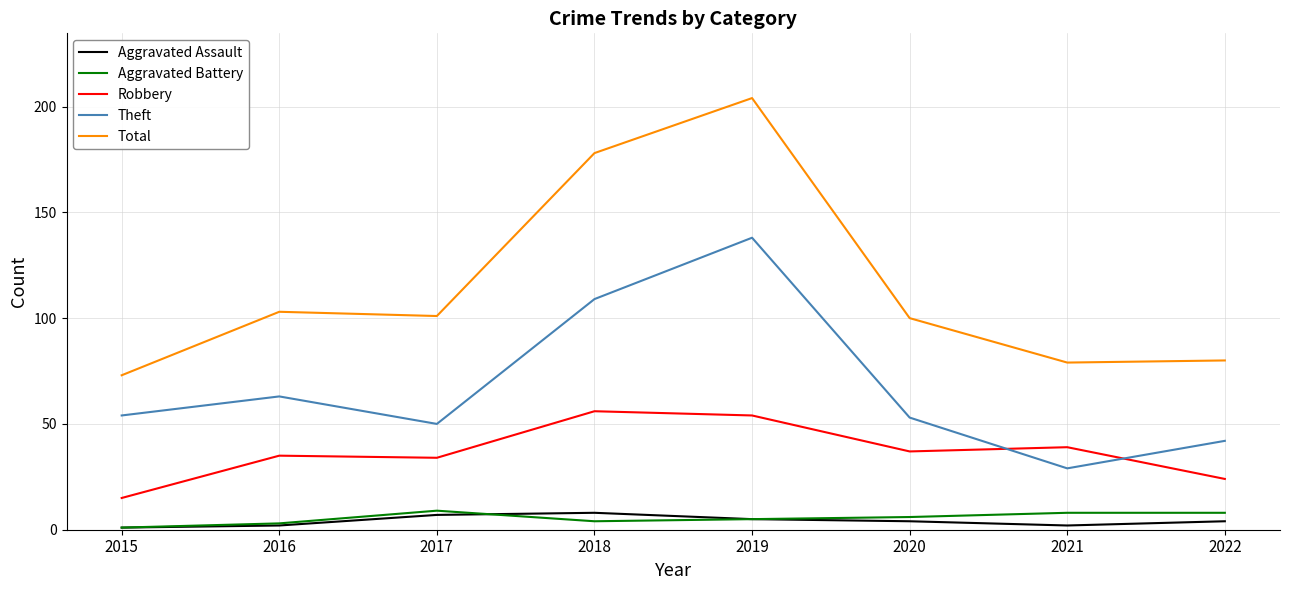

What value does the Aggravated Battery series have at 2022?

8